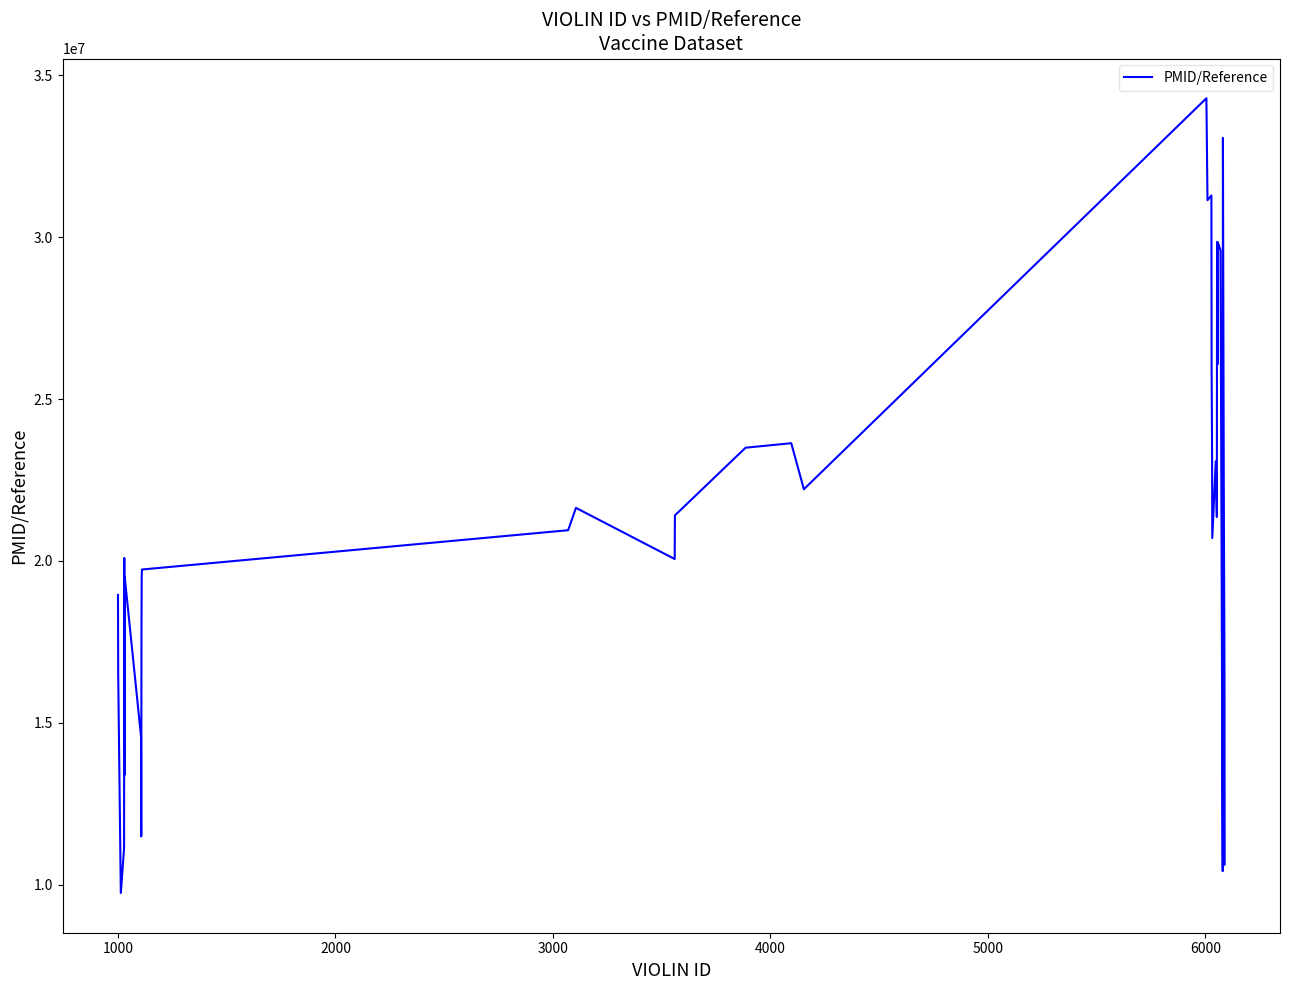

What is the sum of all values?

777778070